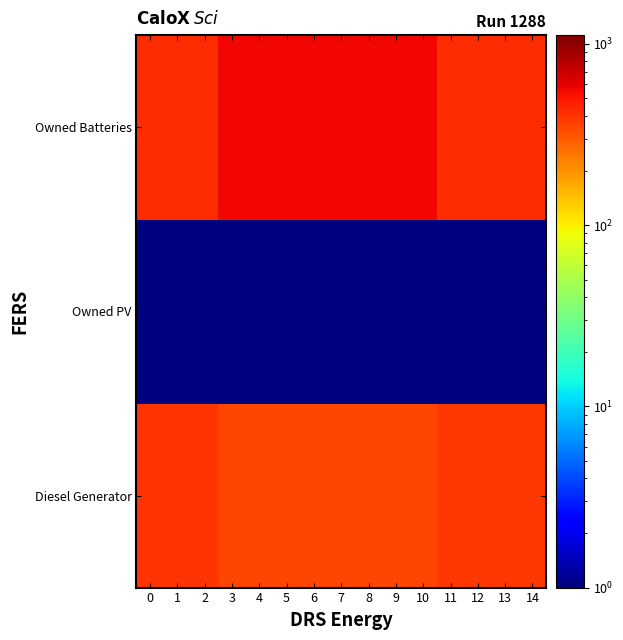

At 13, list the series in order from smallest to largest.

Owned PV, Diesel Generator, Owned Batteries